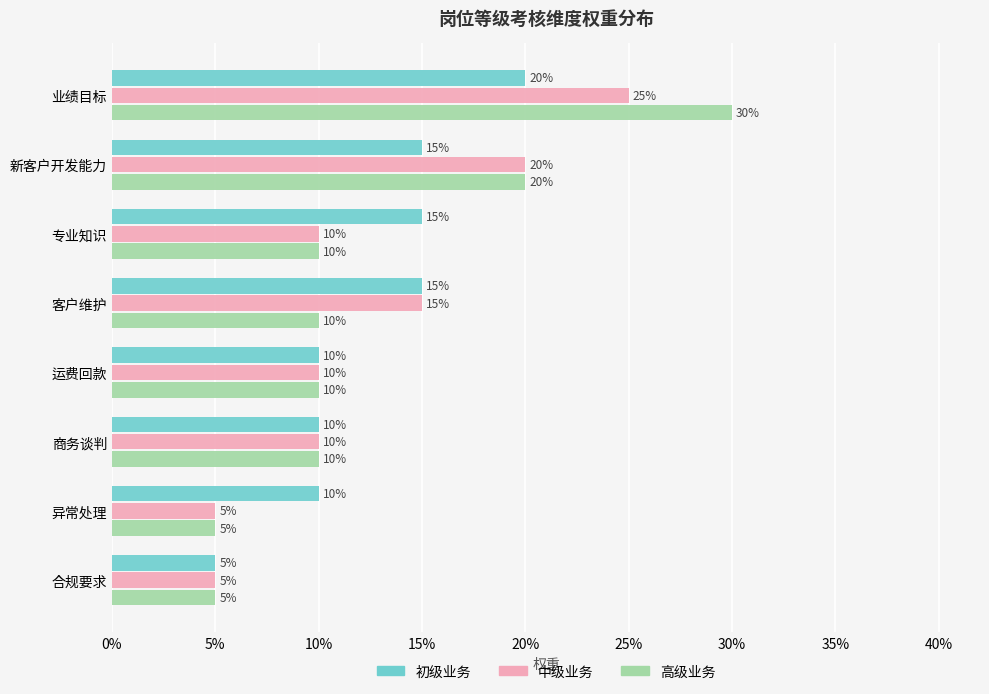

What is the maximum value for 高级业务?

0.3